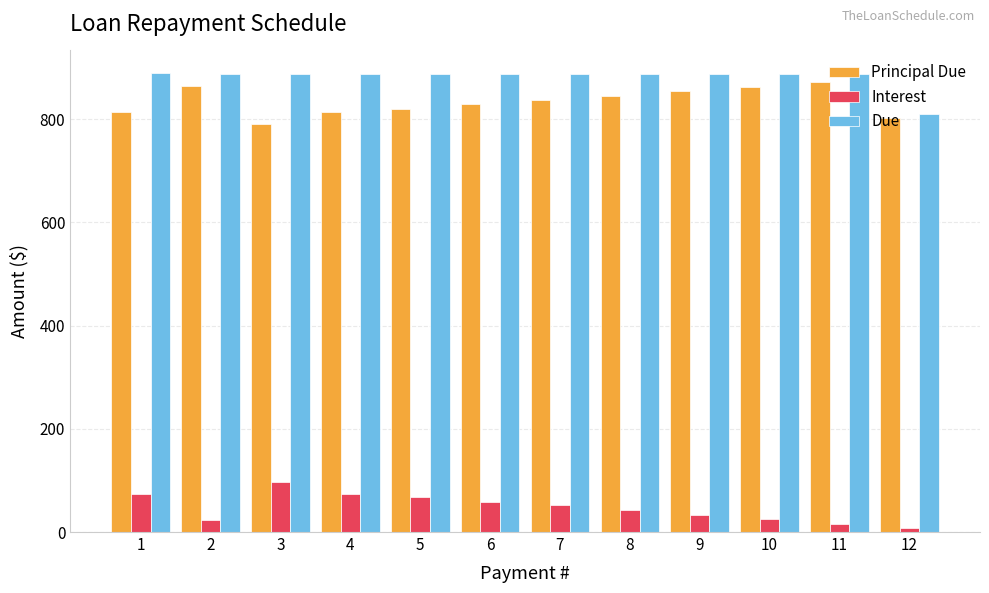

The value of Principal Due at 8 is 377.0. True or false?

False